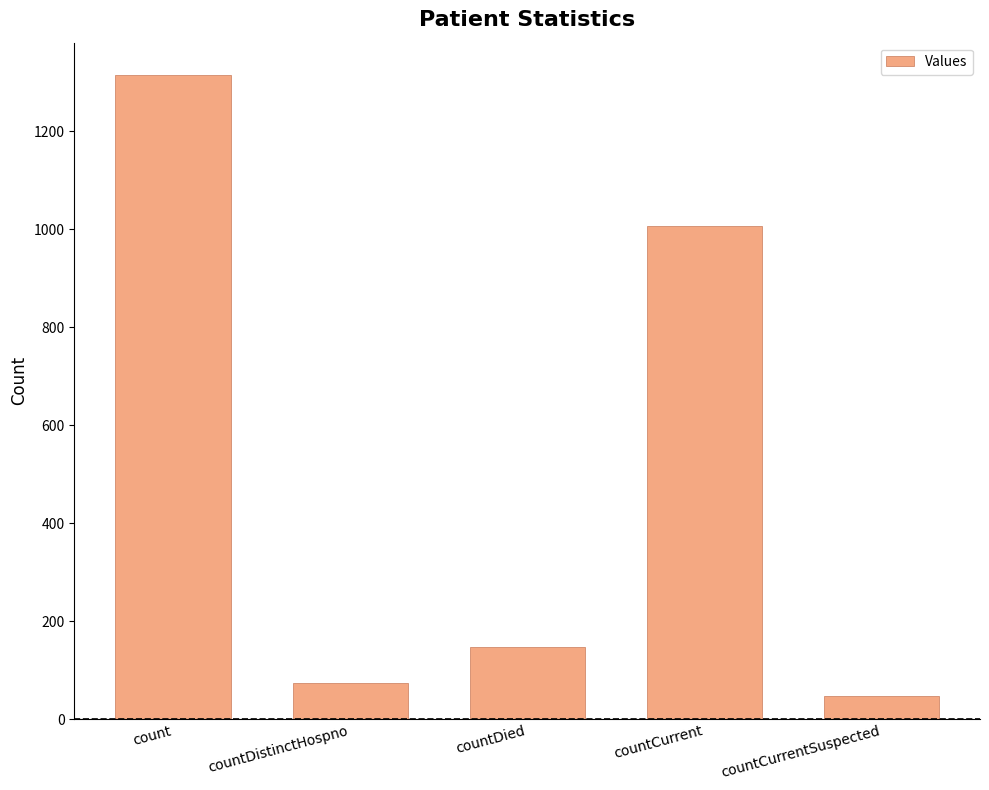

Rank the categories by value from highest to lowest.

count, countCurrent, countDied, countDistinctHospno, countCurrentSuspected